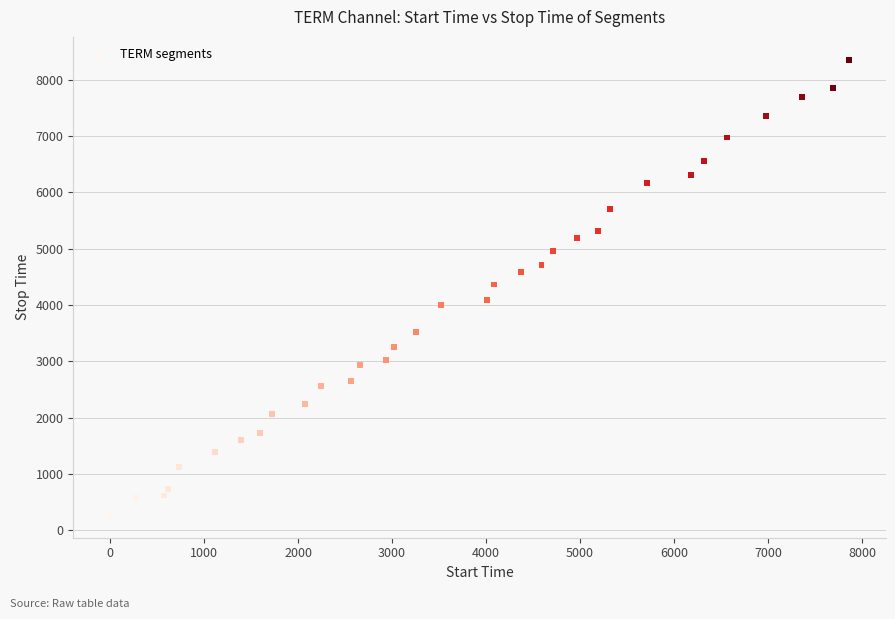

What is the range of X values (max minus min)?

7861